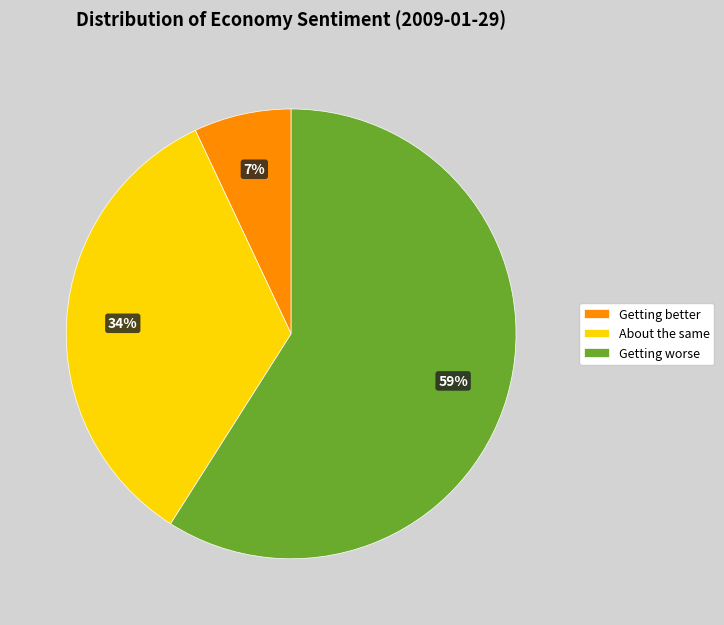

How many slices are in this pie chart?

3